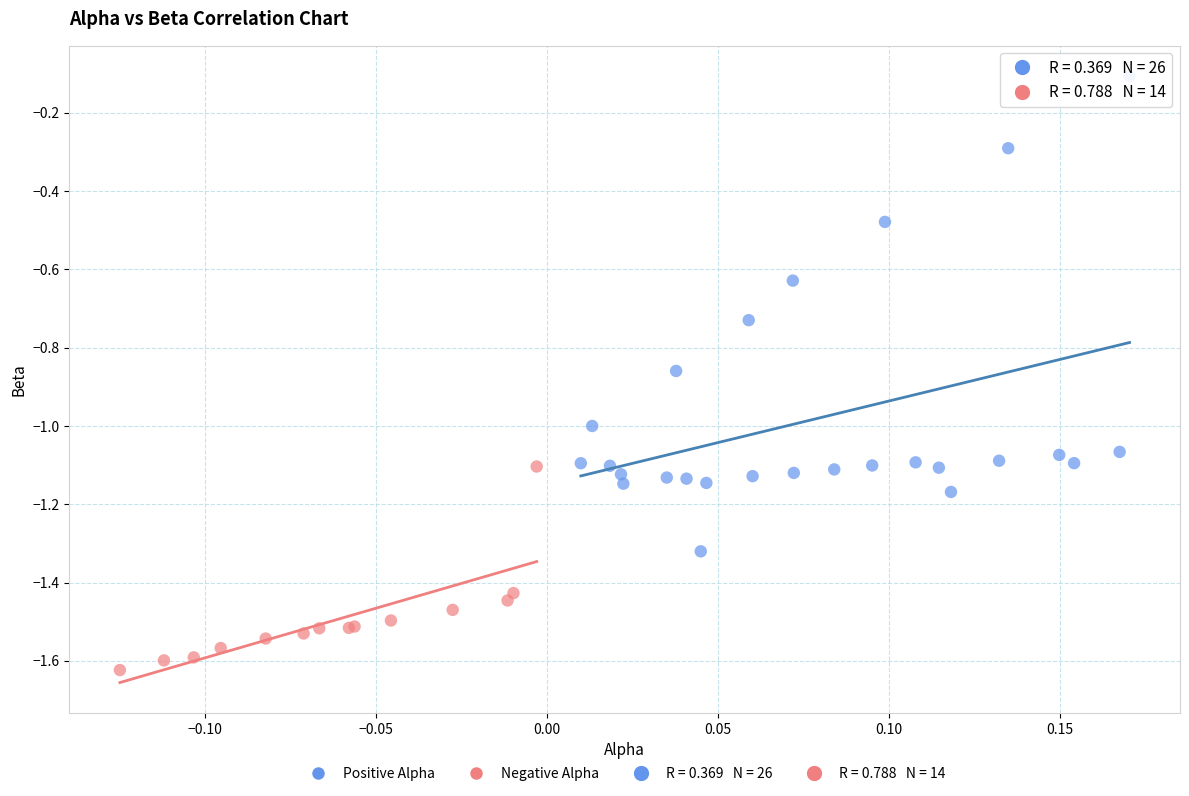

Which series has the widest spread of Y values?

Positive Alpha